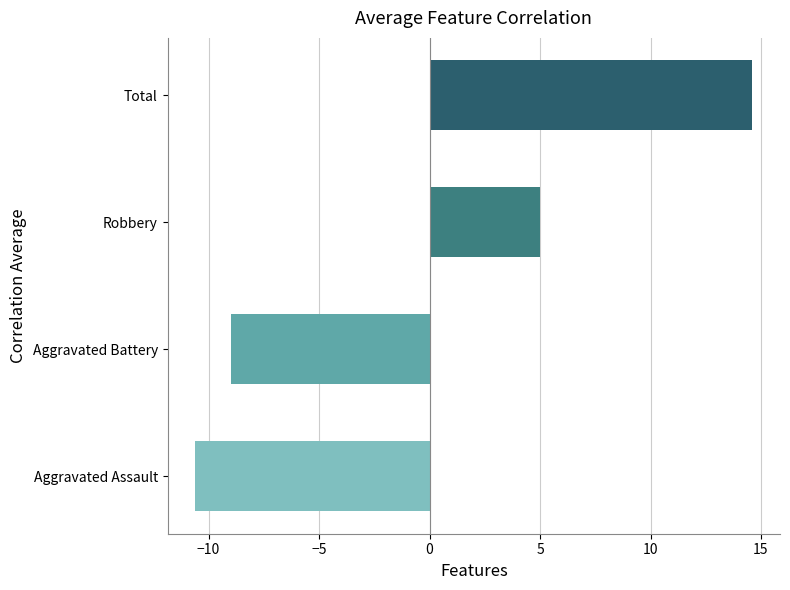

What is the sum of the values at Robbery and Aggravated Assault?

-5.6